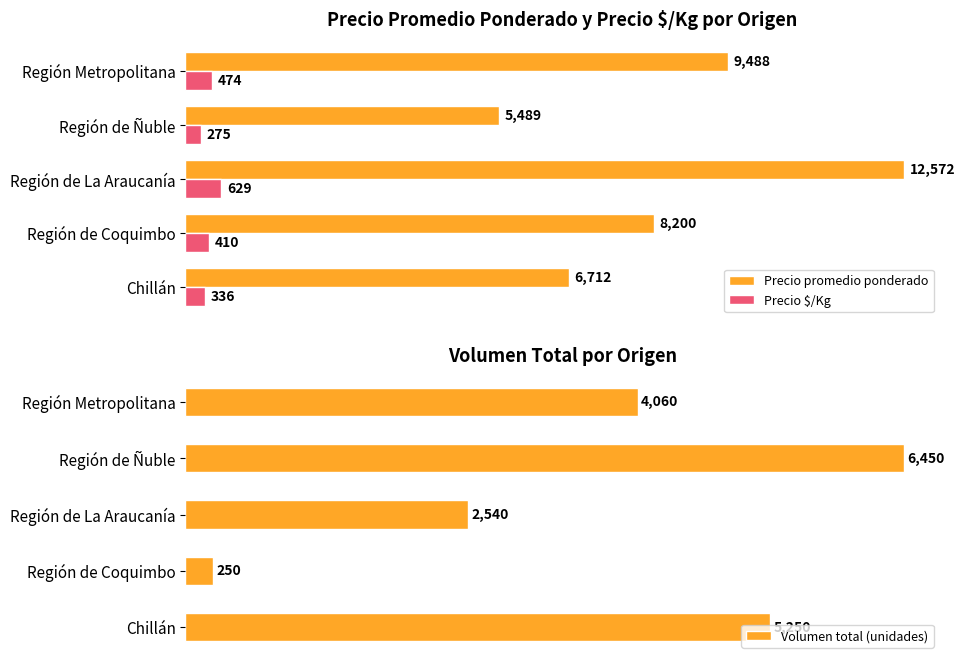

Rank the categories by Volumen total (unidades) value from lowest to highest.

Región de Coquimbo, Región de La Araucanía, Región Metropolitana, Chillán, Región de Ñuble